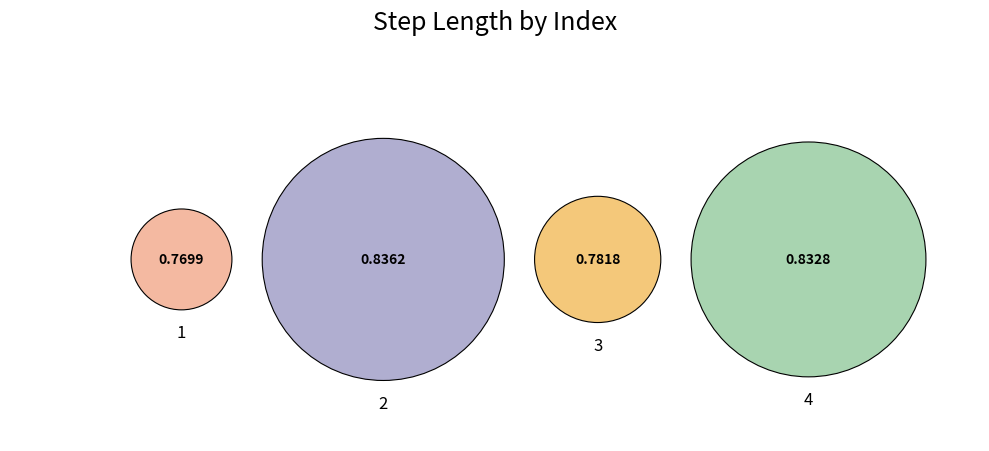

To the nearest percent, what is the average slice percentage?

25%